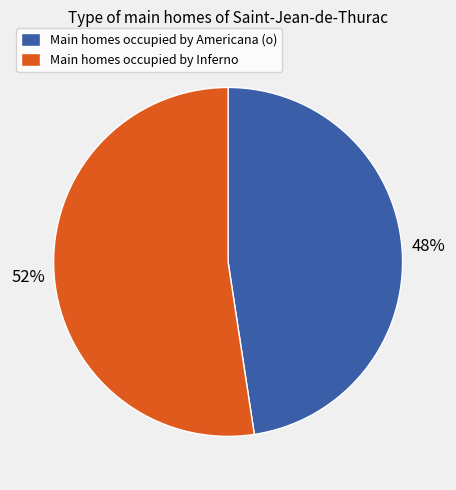

Rank the categories by value from lowest to highest.

Main homes occupied by Americana (o), Main homes occupied by Inferno